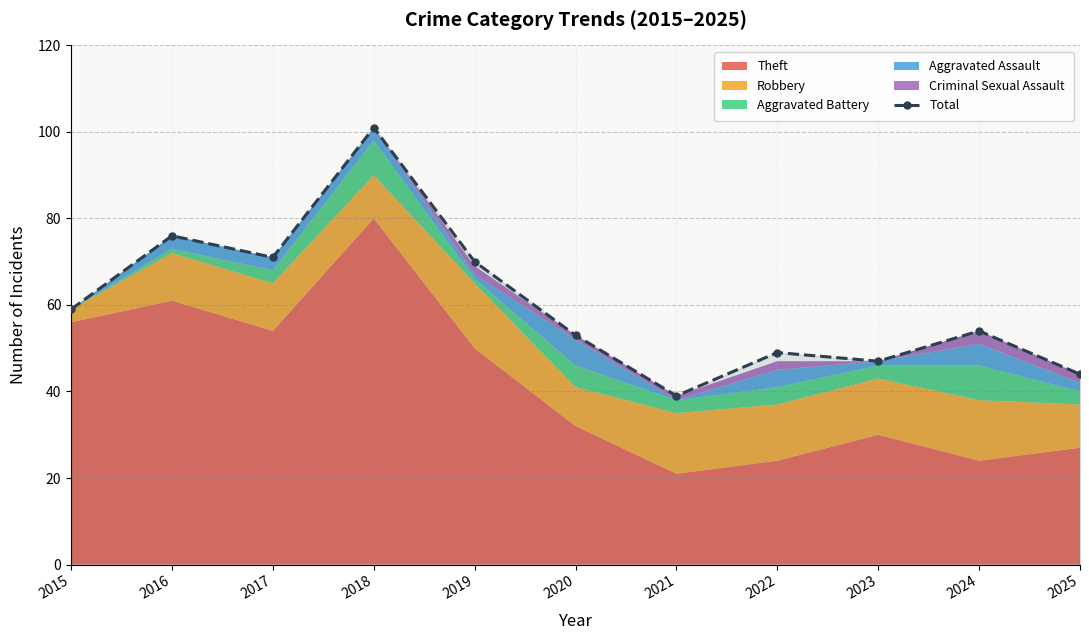

What is the approximate value at 2025, to the nearest 10?

40